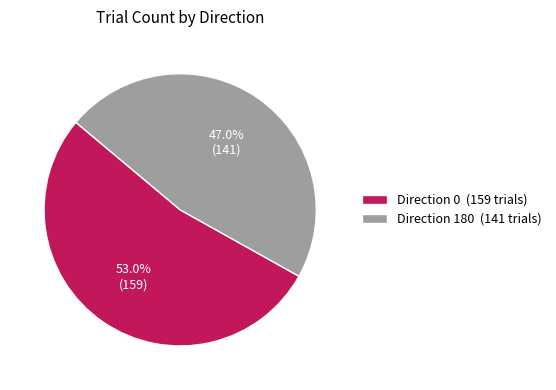

What percentage is NOT represented by Direction 0 (159 trials)?

47.0%